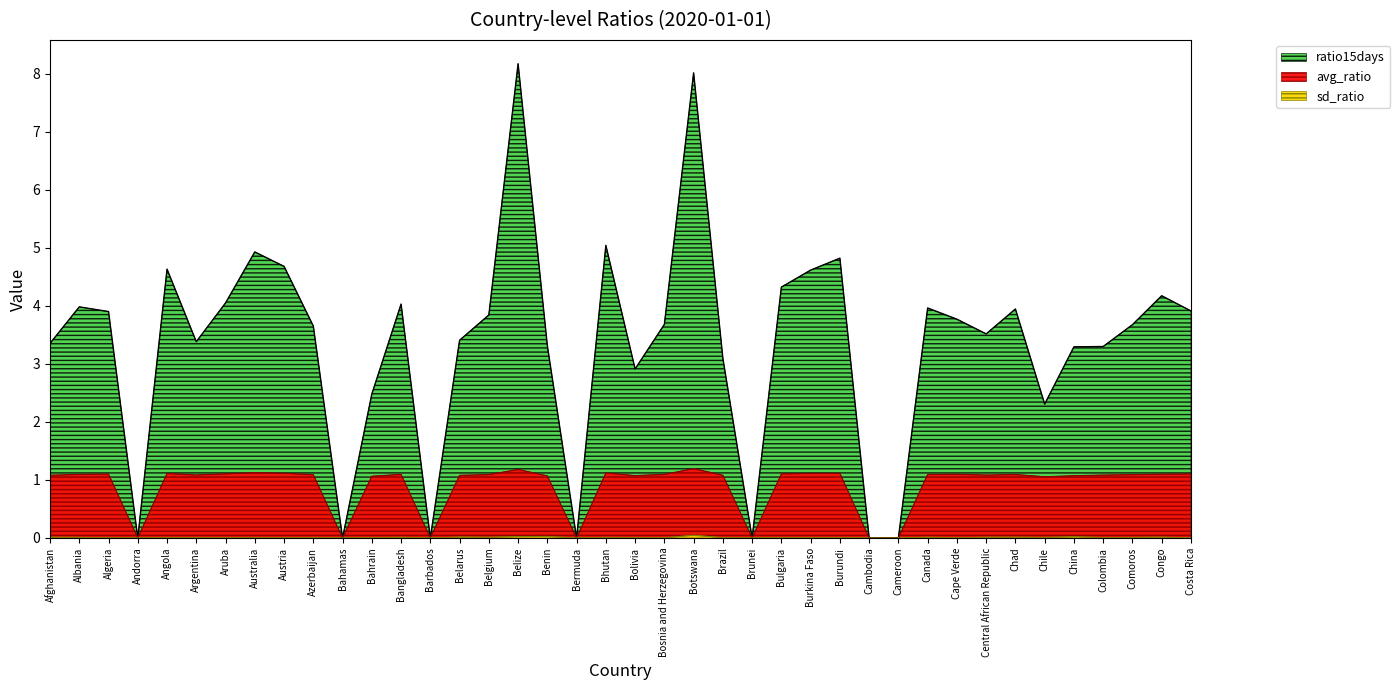

In ratio15days, how many points are lower than both neighbors (excluding endpoints)?

9